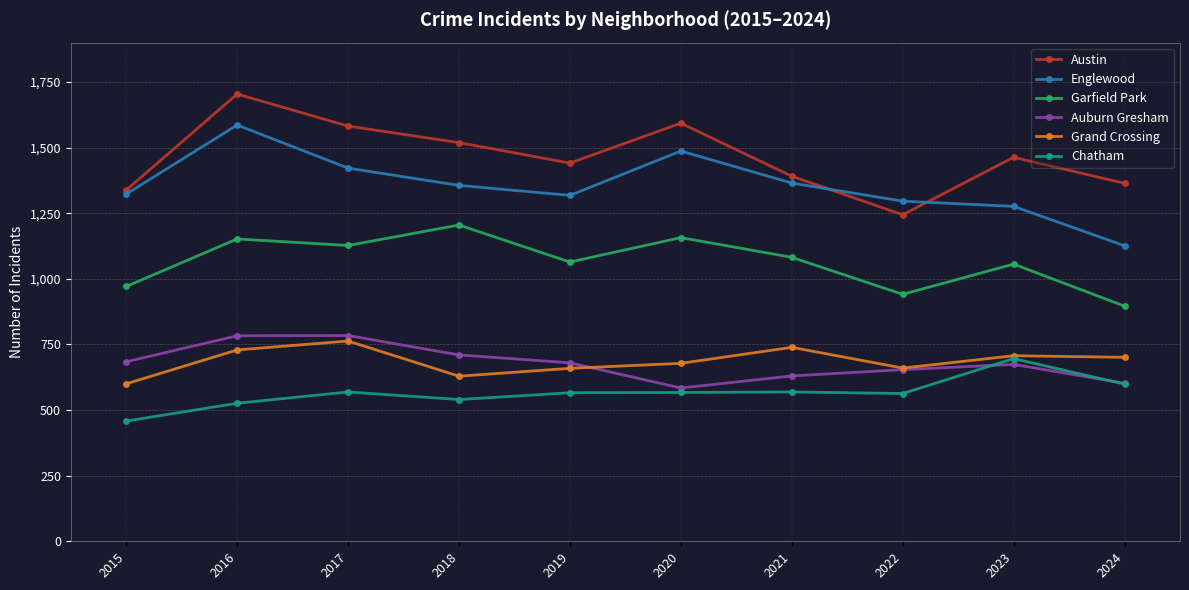

True or false: Grand Crossing and Garfield Park cross at least once.

False